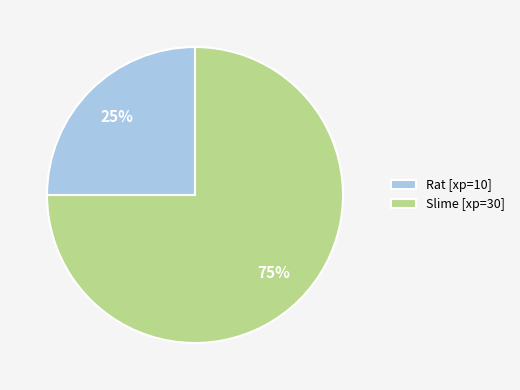

Do Slime and Rat together represent more than half of the pie?

Yes